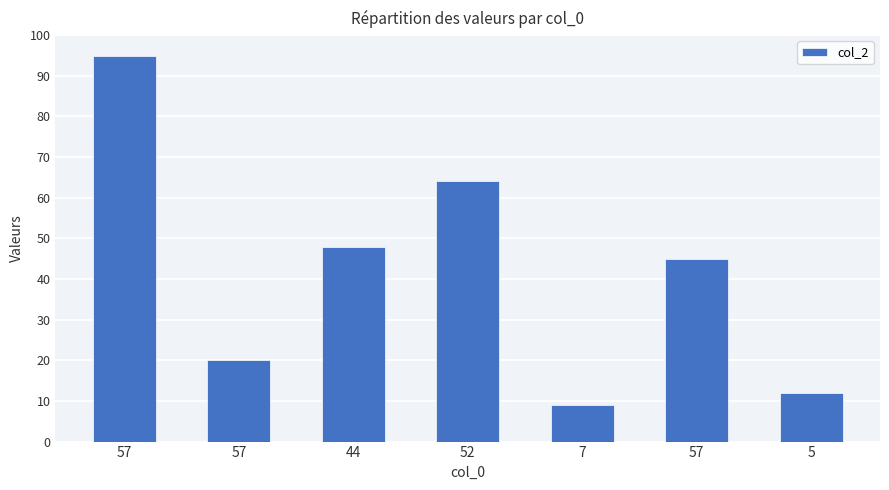

How many values are below 45?

3